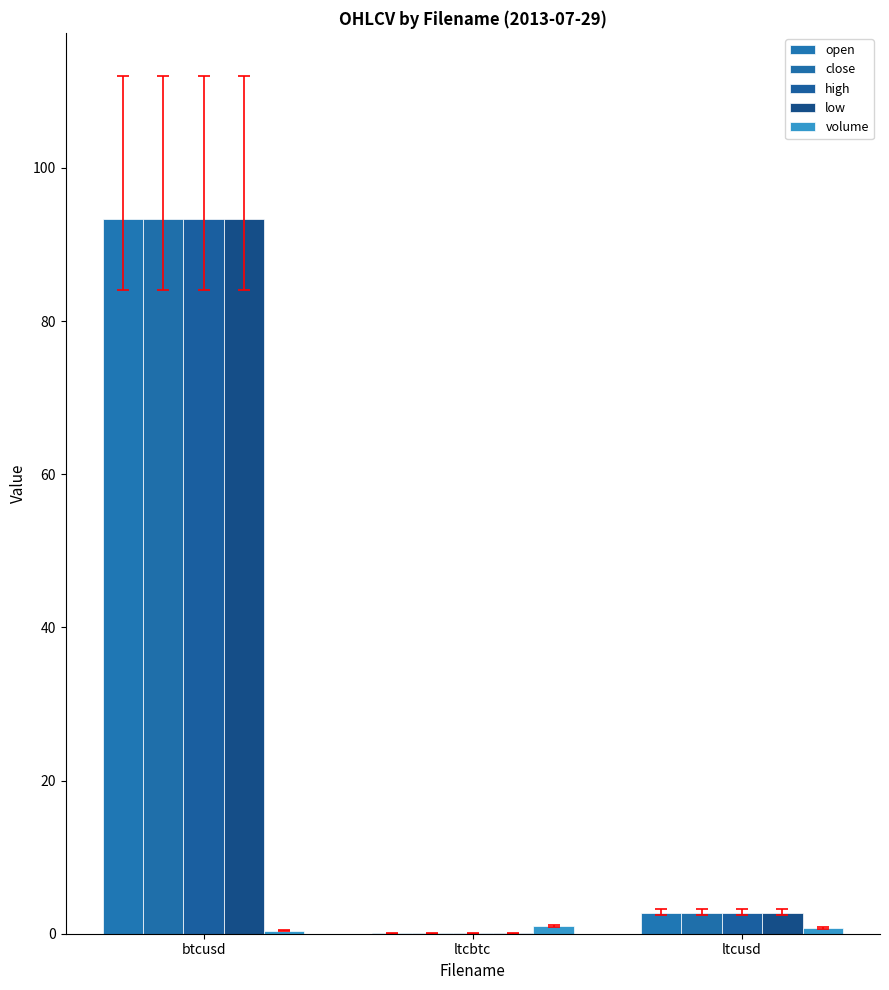

How many groups of bars are there?

3